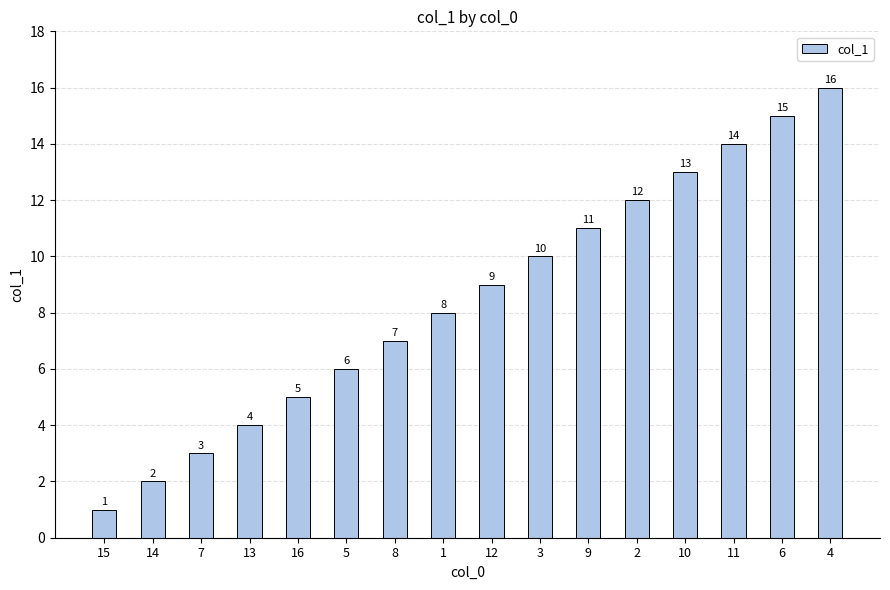

What is the difference between the values at 6 and 15?

14